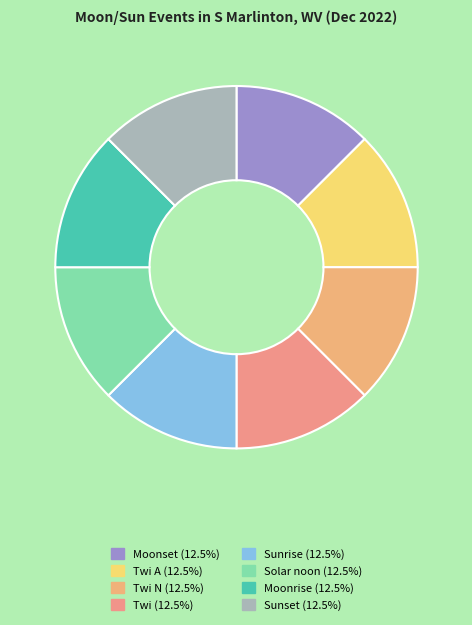

Does any single category account for the majority?

No